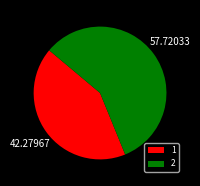

Which slice is the largest?

2